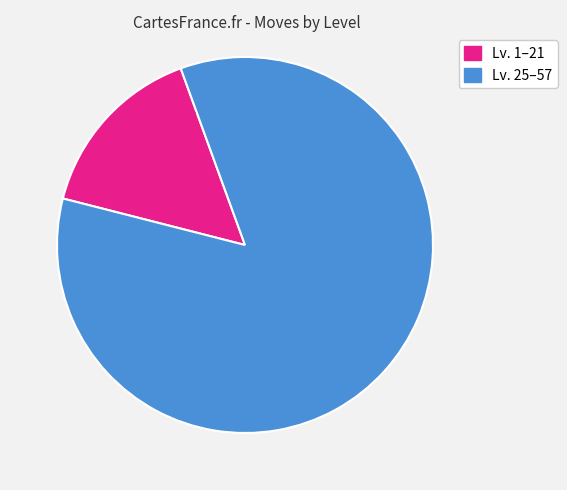

Is there any slice that represents more than half of the pie?

Yes